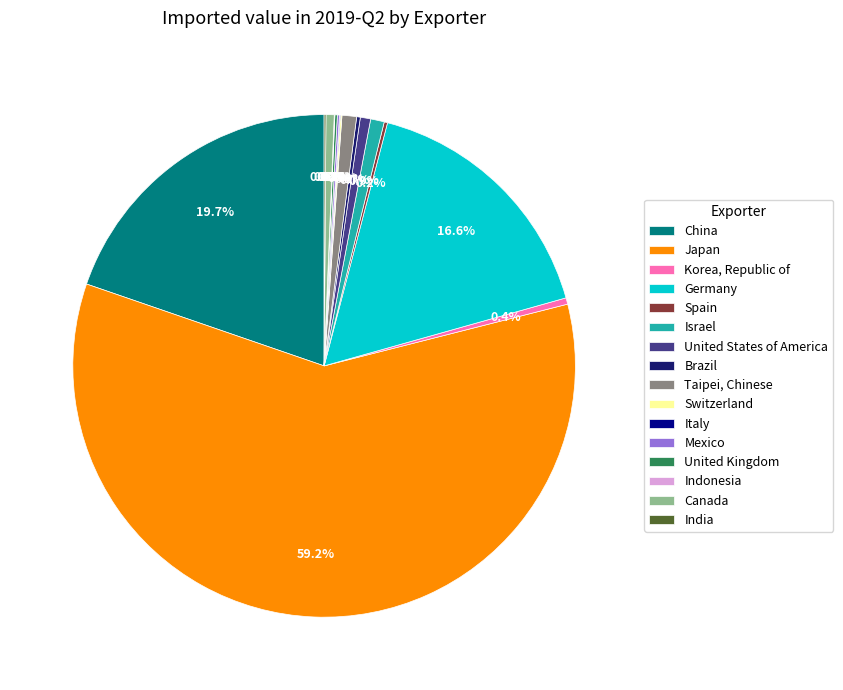

What percentage is NOT represented by Taipei, Chinese?

99.1%